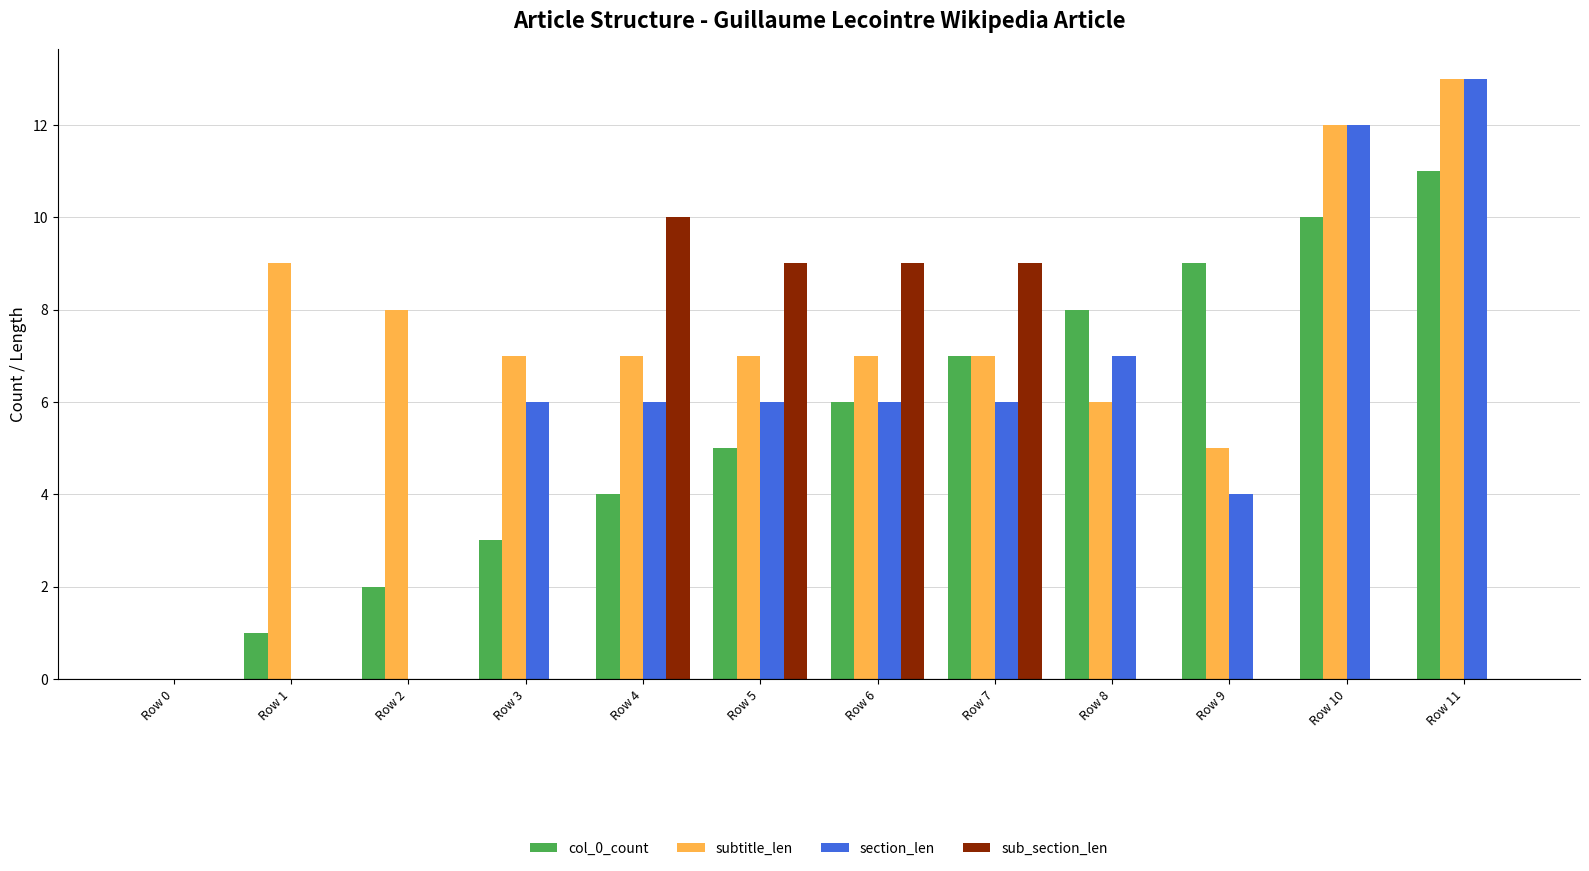

How many sub_section_len values are between 0 and 9?

11